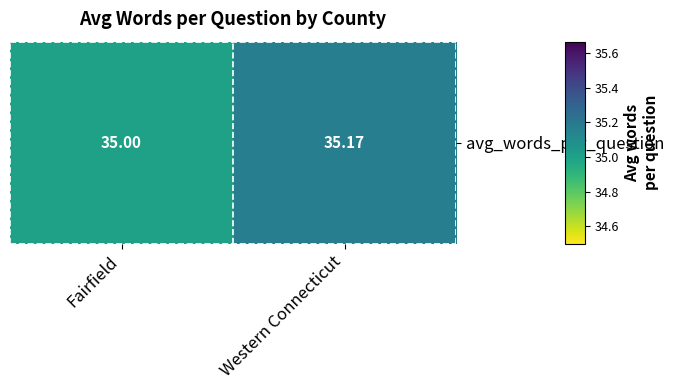

Approximately how many times larger is the value at Western Connecticut compared to Fairfield?

1.0